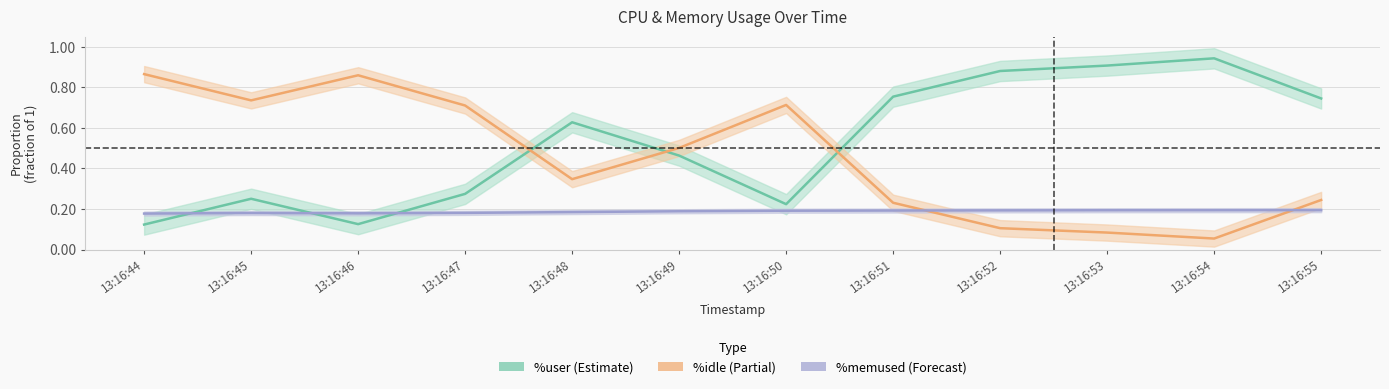

Where do %user and %idle first cross each other?

13:16:47 and 13:16:48